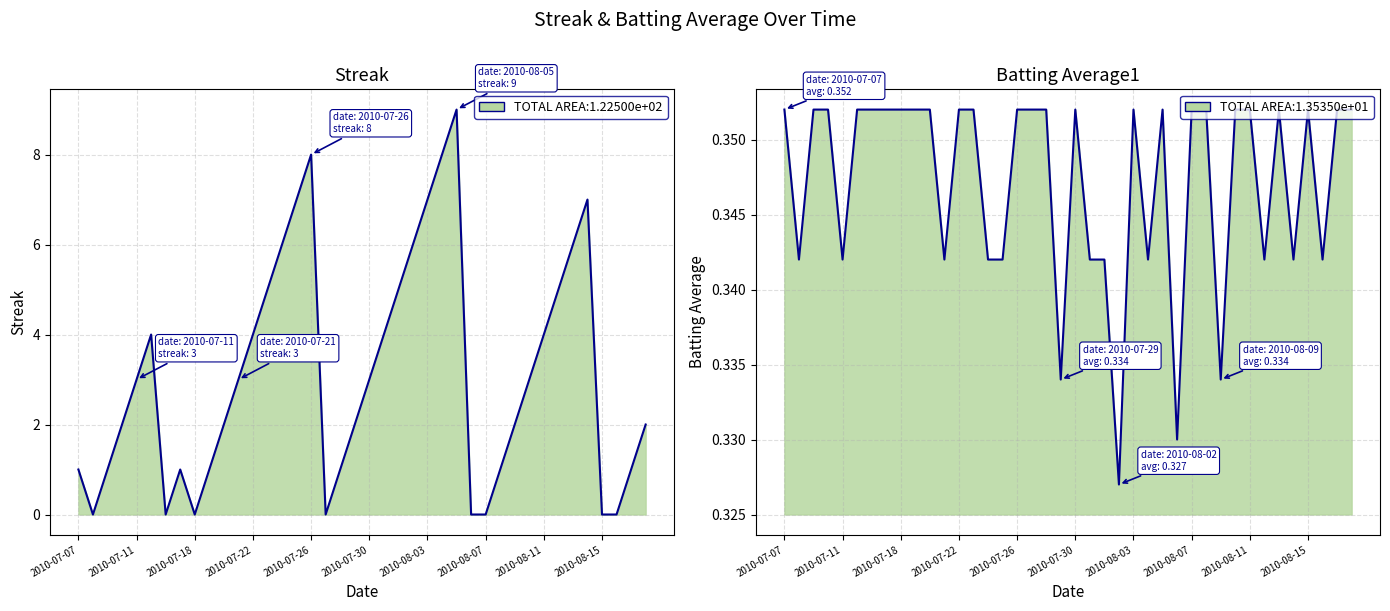

Rank the series by their maximum value, from highest to lowest.

Streak, Batting Average1